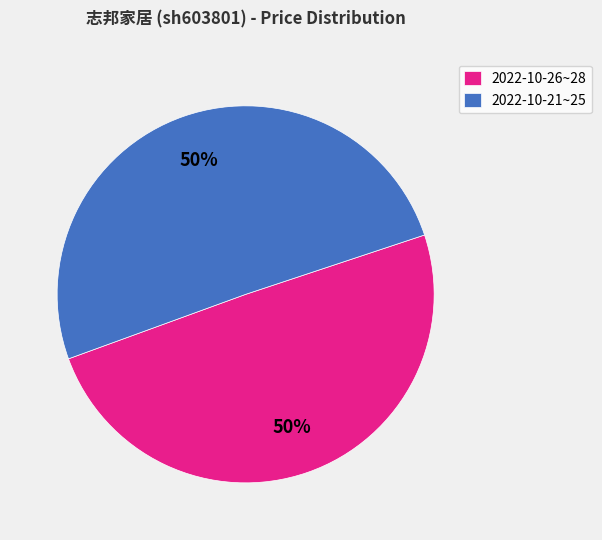

To the nearest percent, what is the combined percentage of 2022-10-26~28 and 2022-10-21~25?

100%